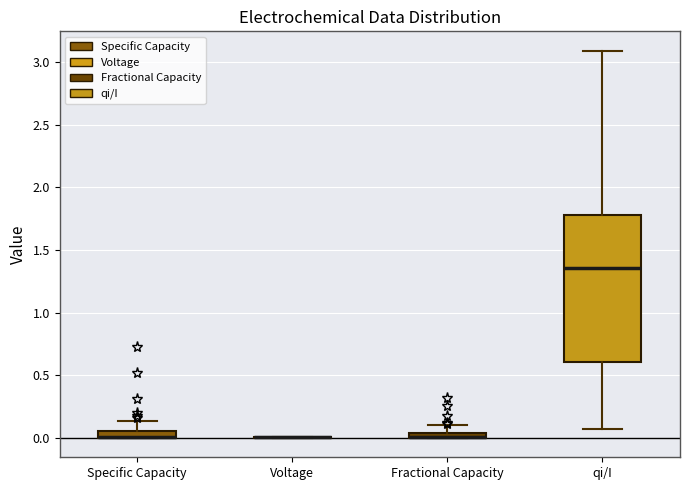

Where is the upper edge of the box for Fractional Capacity on the y-axis? The values are not printed on the chart, so give them approximately, as read against the axis.

0.05